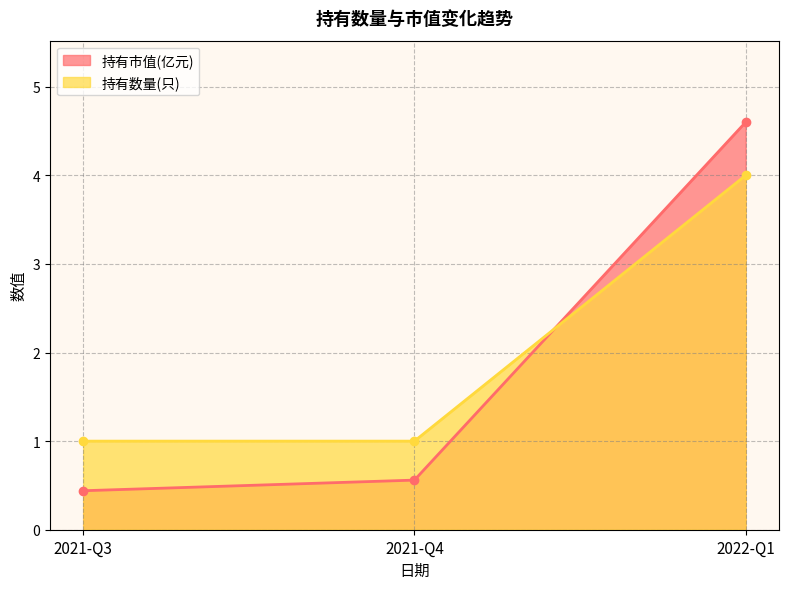

What is the sum of all 持有数量(只) values?

6.0